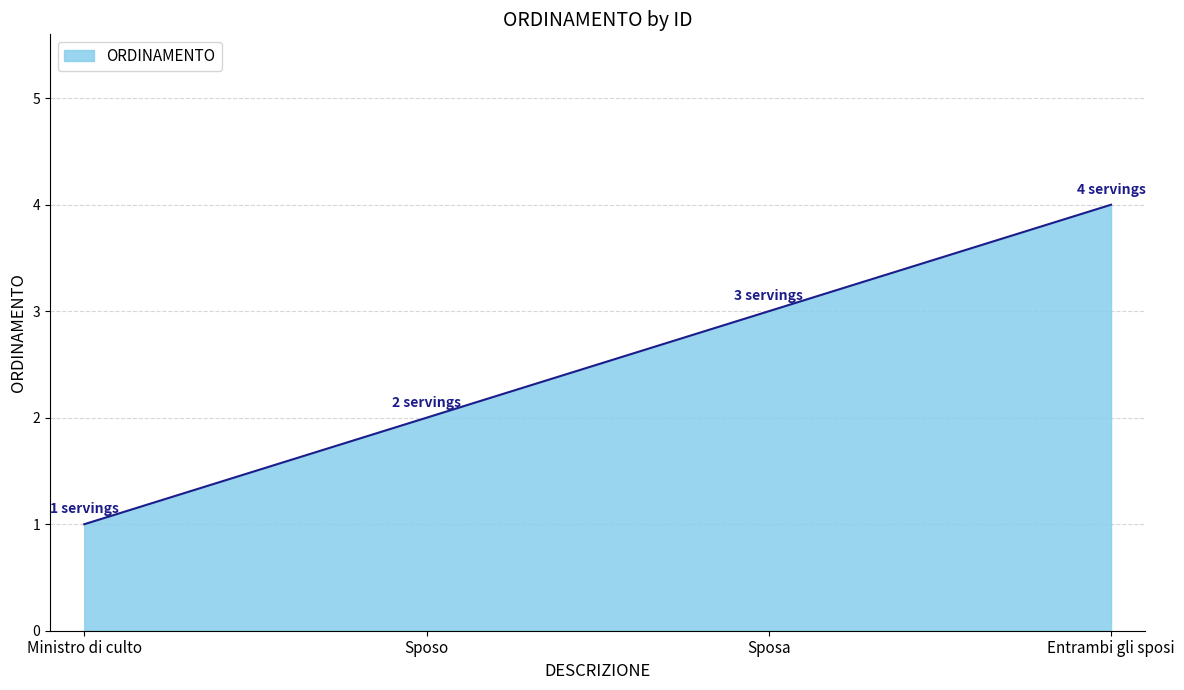

Rank the categories by value from highest to lowest.

Entrambi gli sposi, Sposa, Sposo, Ministro di culto